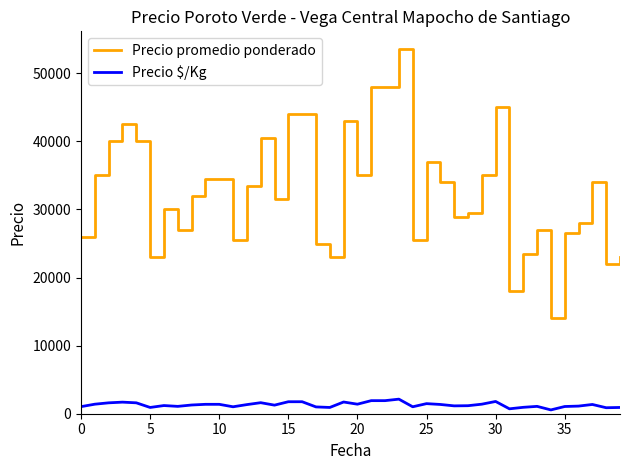

Which series has the largest range (max minus min)?

Precio promedio ponderado